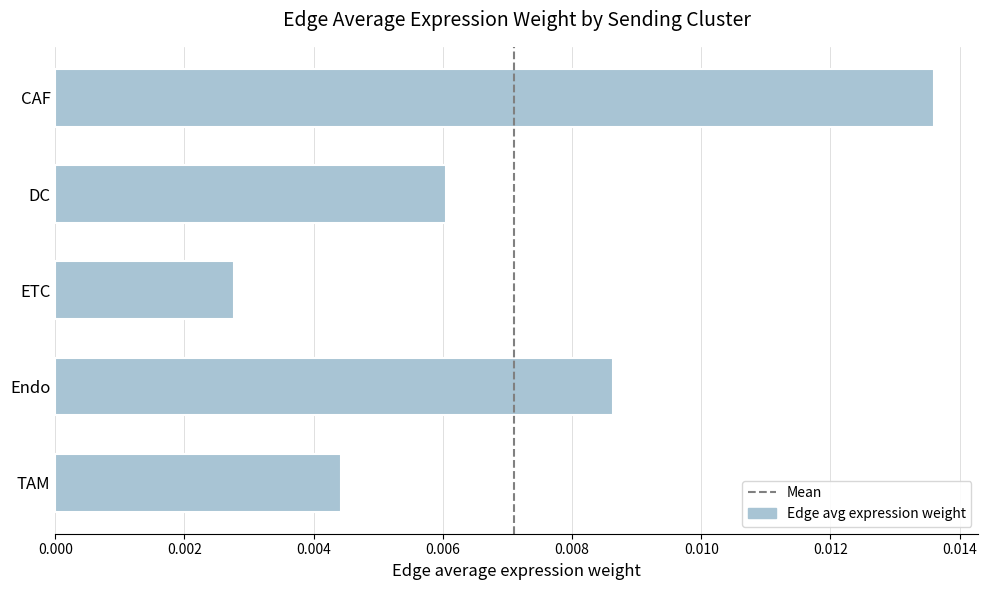

Where is the data nearest to the value 0?

ETC